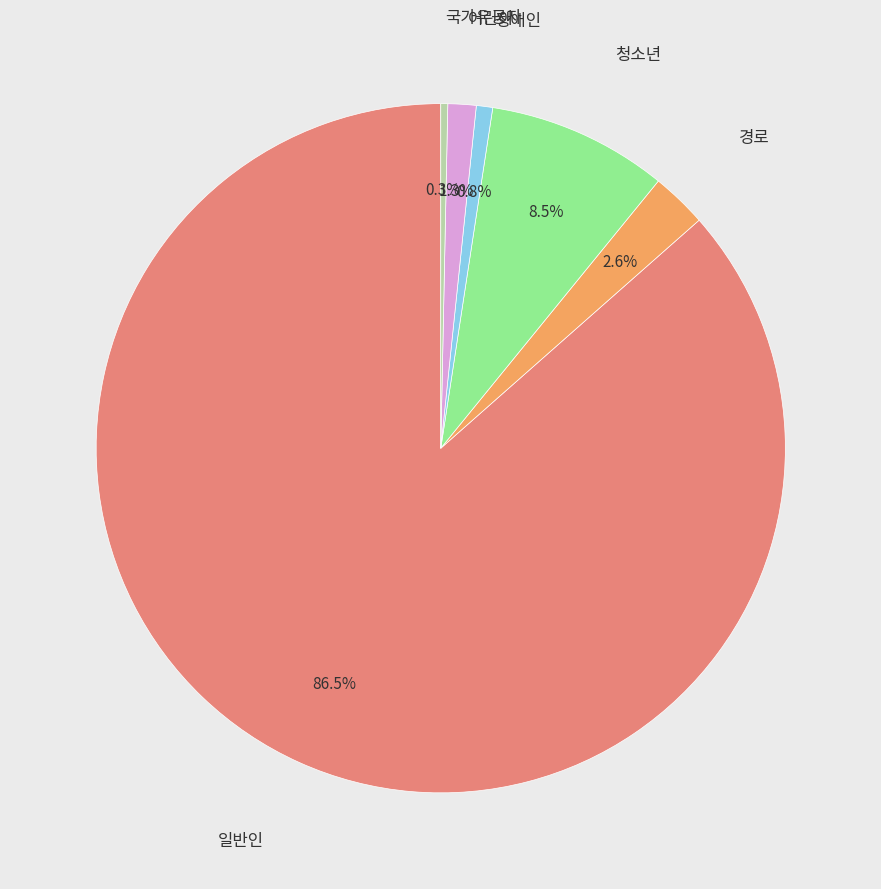

Does any single category account for the majority?

Yes